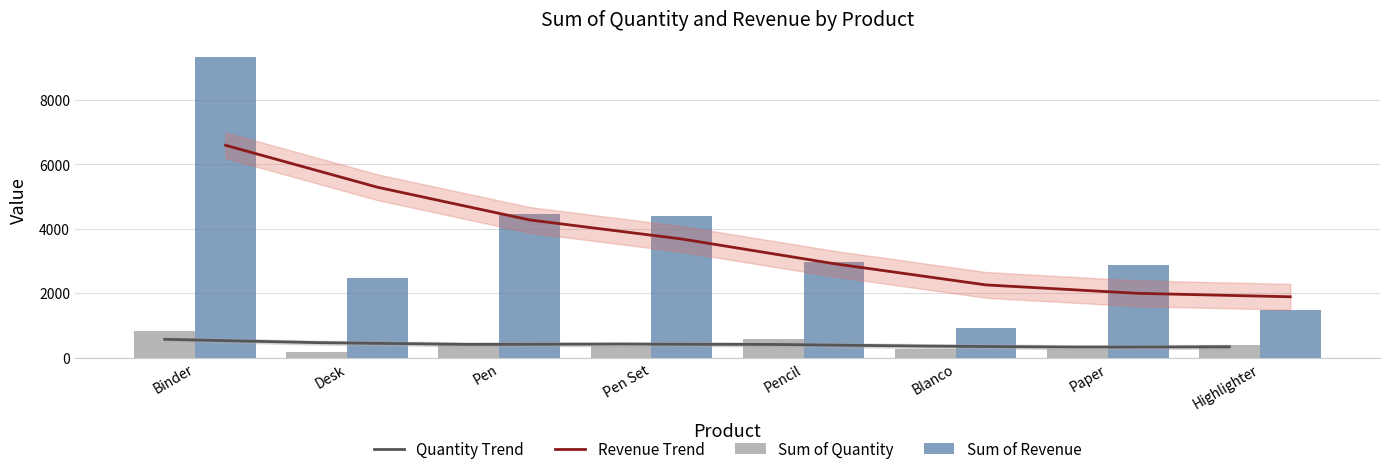

What is the difference between the maximum and minimum values in the Quantity Trend series?

242